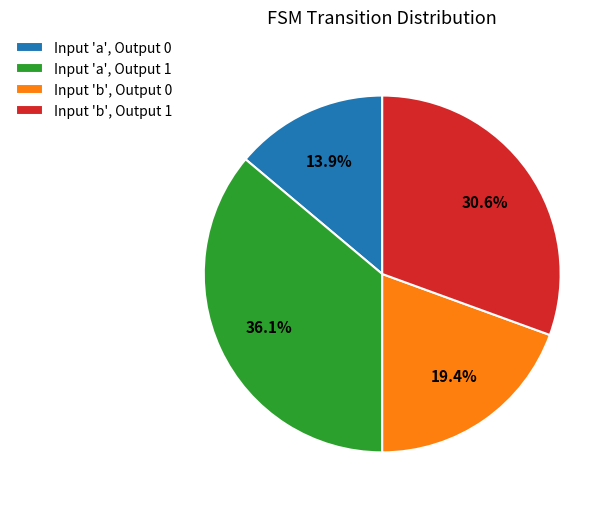

What percentage do Input 'a', Output 1 and Input 'b', Output 1 together represent?

66.7%